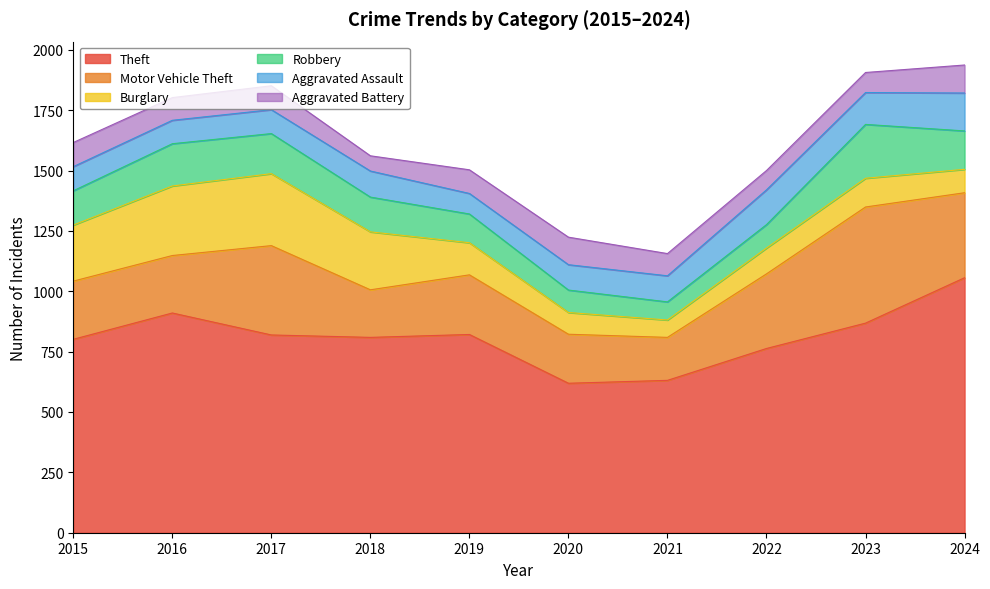

What is the difference between the second highest and minimum values in the Motor Vehicle Theft series?

192